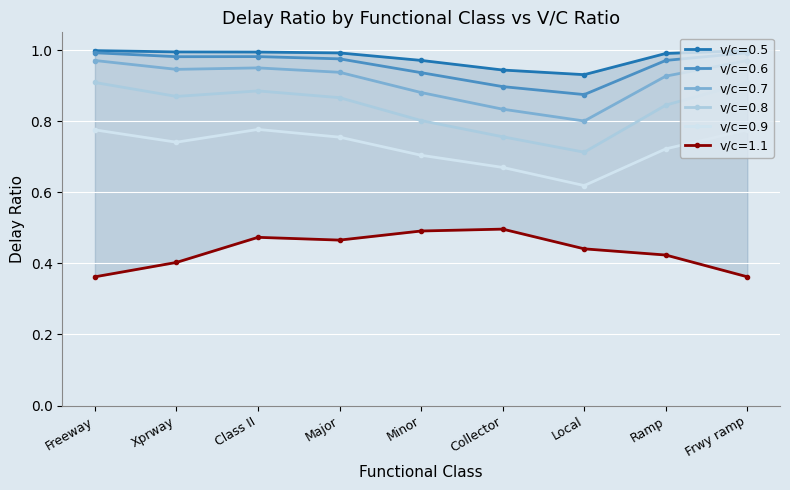

True or false: v/c=0.6 has a value of 1.0 at Major.

True